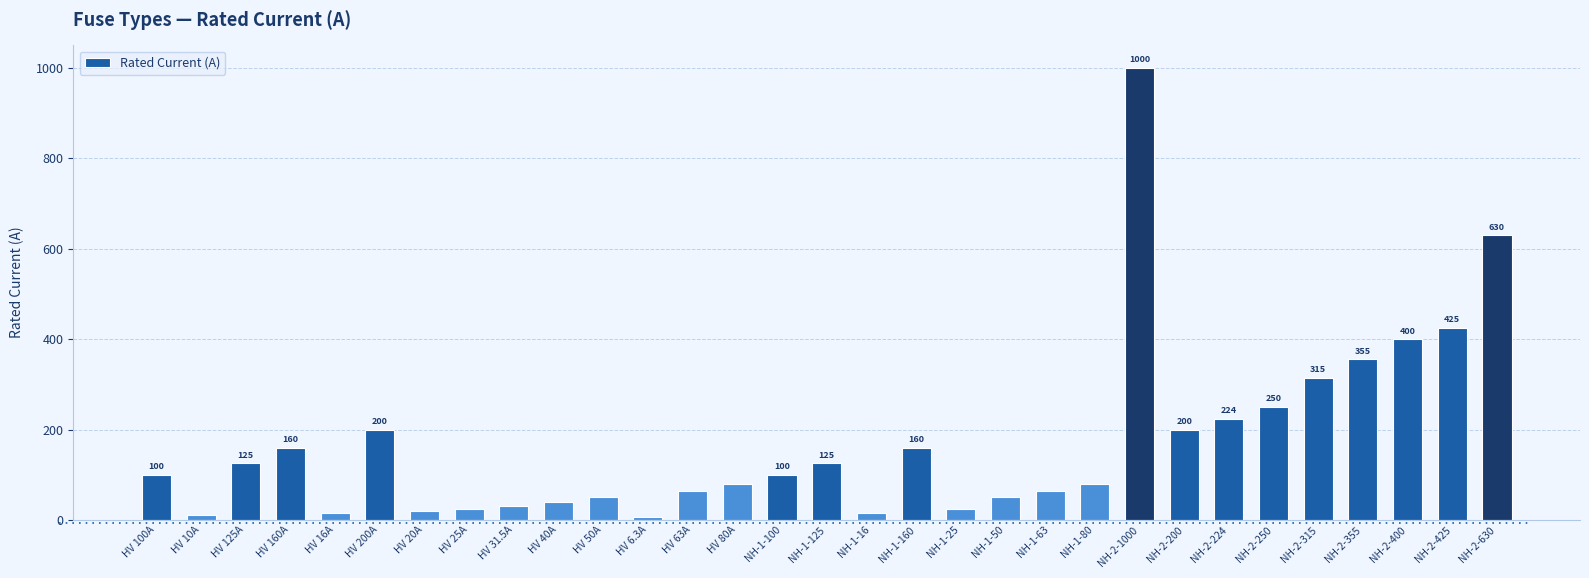

The chart shows a value of 100.0 at NH-1-100. True or false?

True